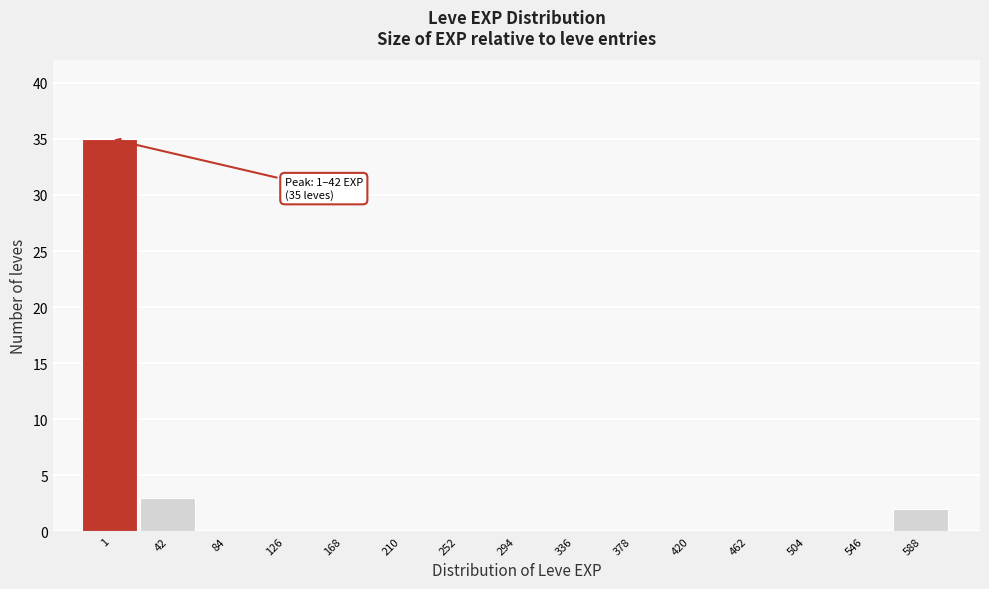

Reading right to left, extract all data points from this chart.

588=2	546=0	504=0	462=0	420=0	378=0	336=0	294=0	252=0	210=0	168=0	126=0	84=0	42=3	1=35